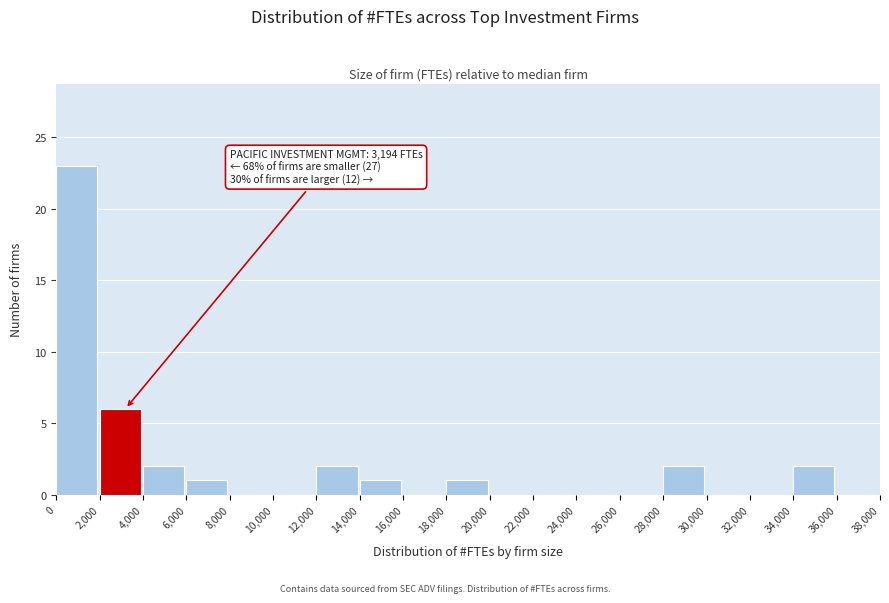

Which range on the x-axis has the tallest bar?

0 to 2,000